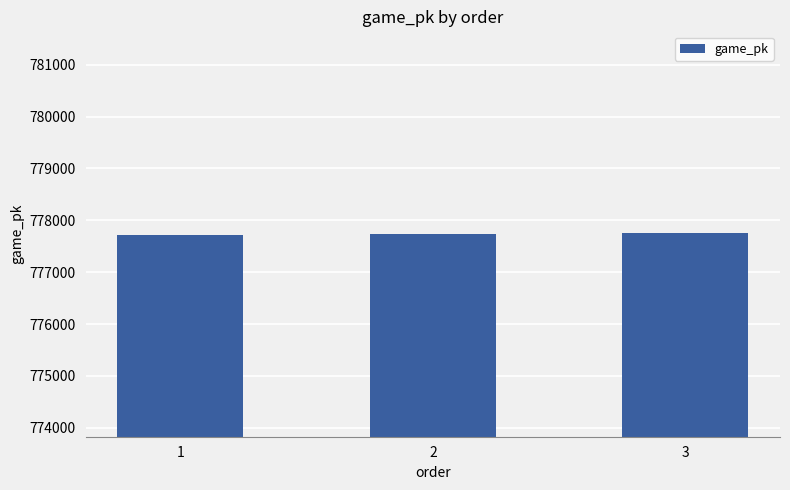

What is the sum of all values?

2333210